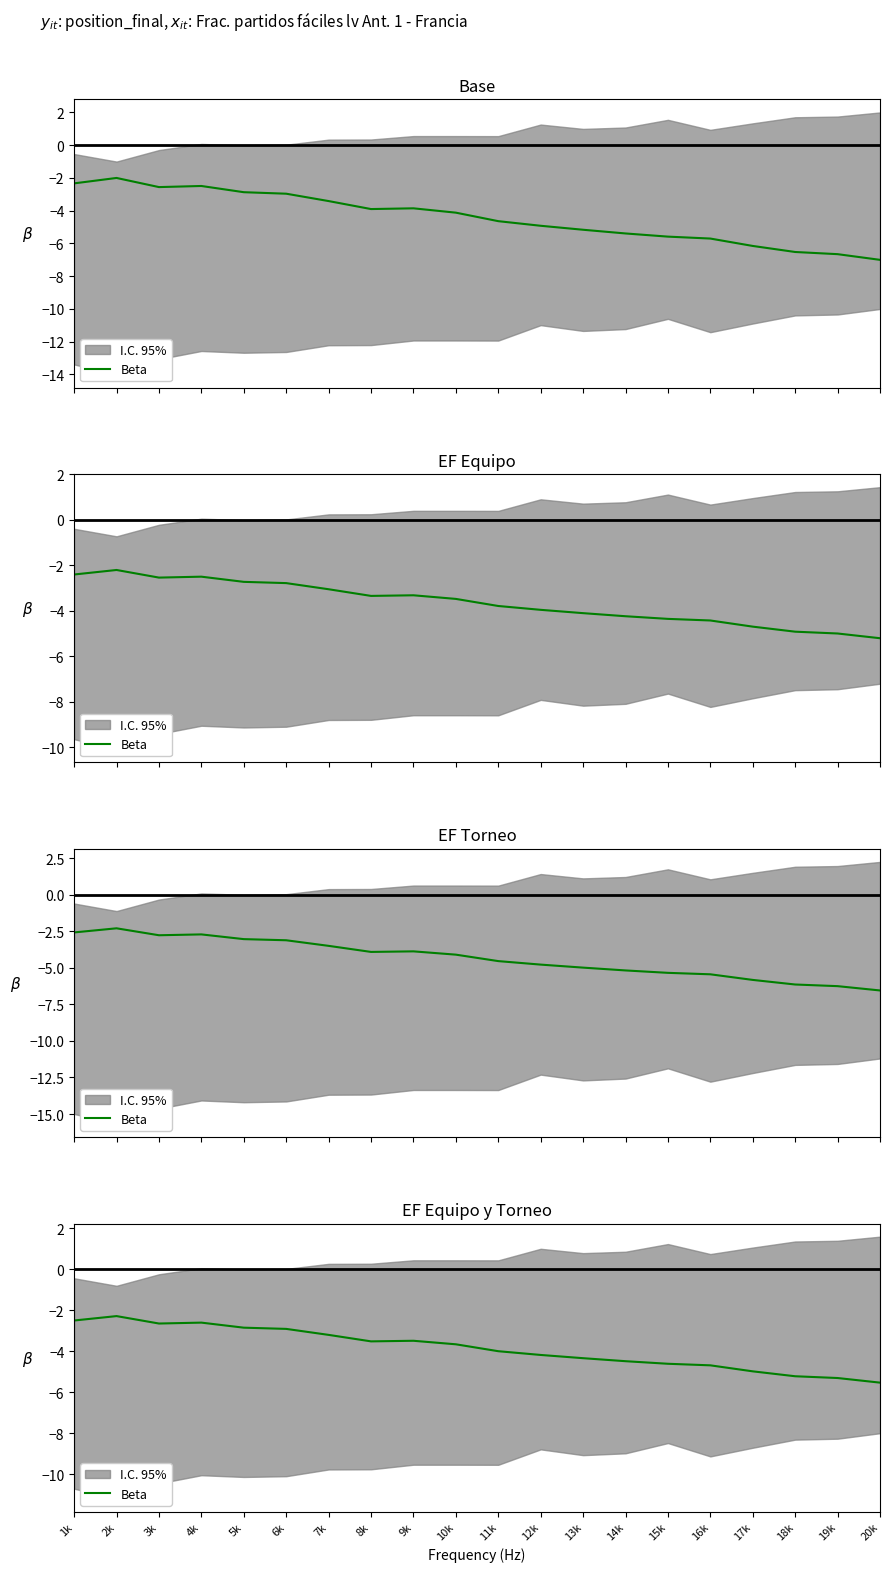

Is it true that the value at 18k is -5.2?

True